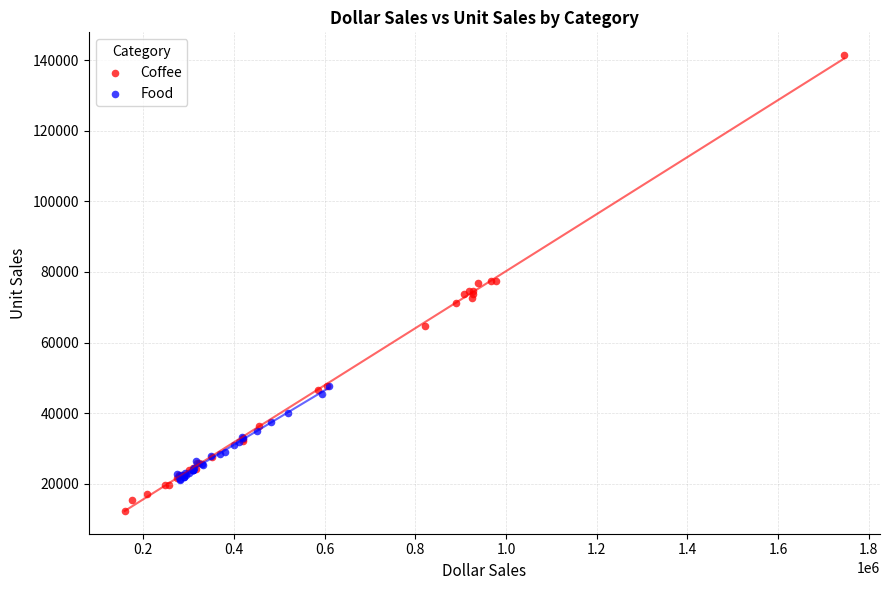

Which series contains the lowest Y value?

Coffee